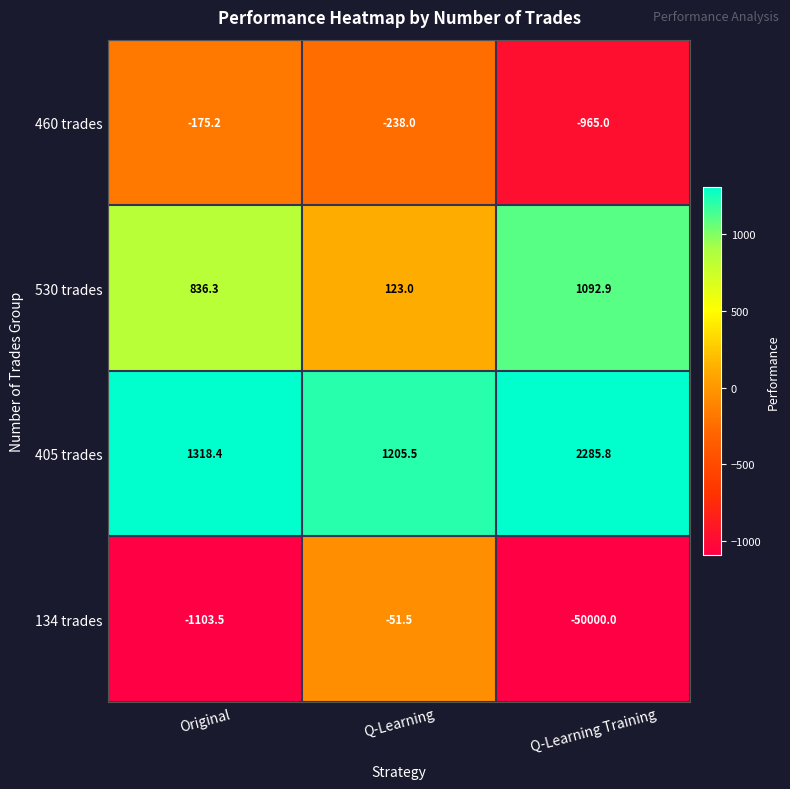

At which category is the sum across all series the highest?

Q-Learning